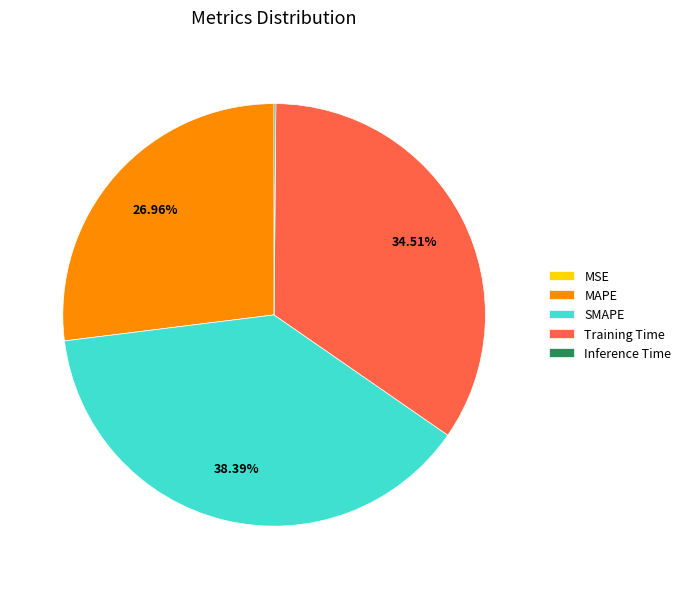

To the nearest percent, what is the average slice percentage?

20%